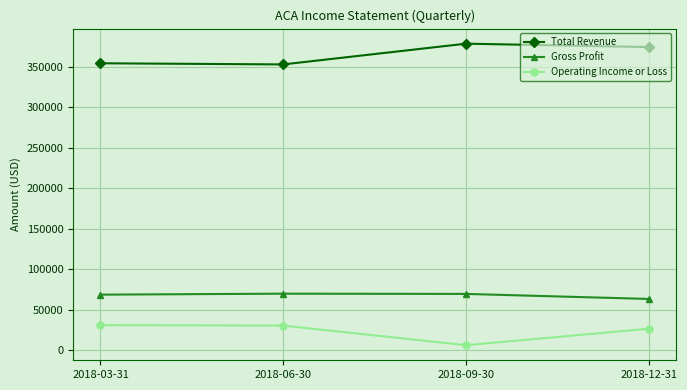

At which category does Total Revenue reach its first local peak?

2018-09-30